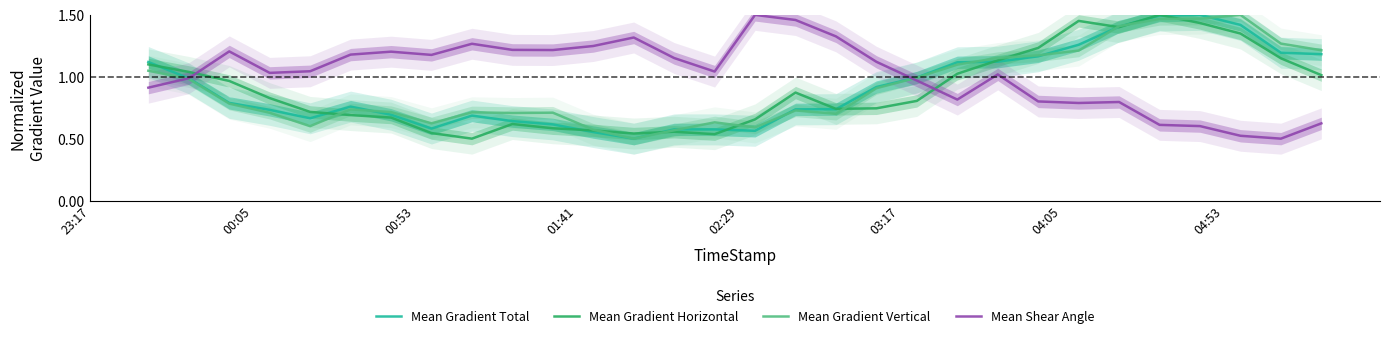

How many intersections are there between Mean Gradient Horizontal and Mean Shear Angle?

2